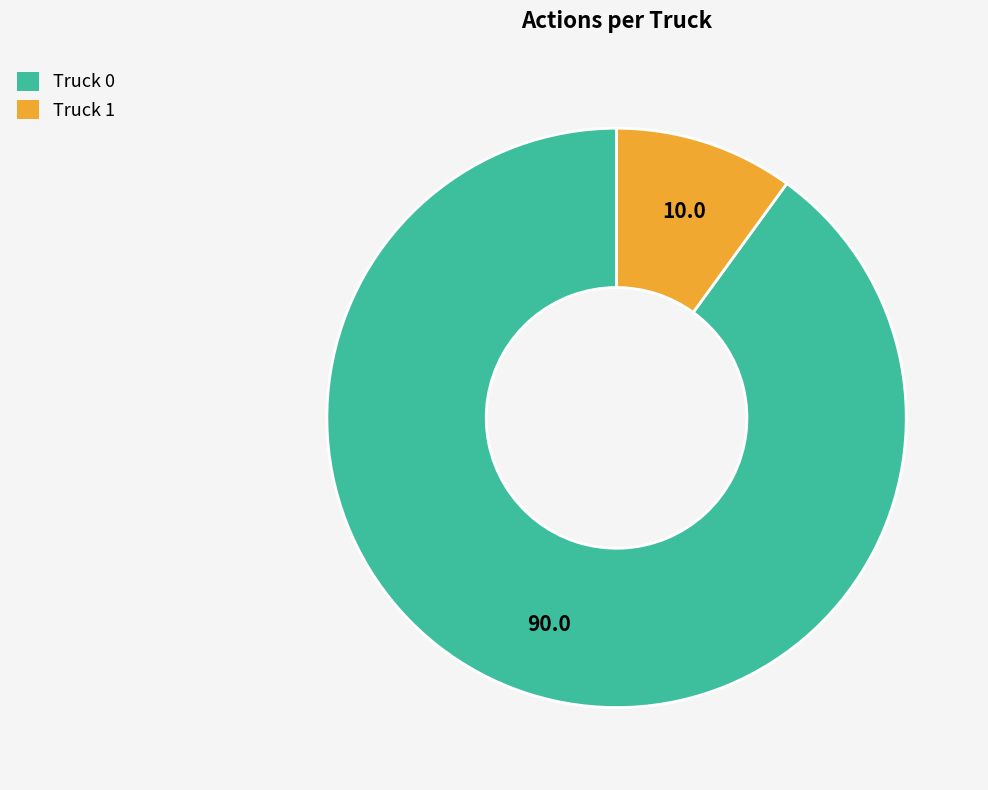

True or false: Truck 1 accounts for 21% of the total.

False